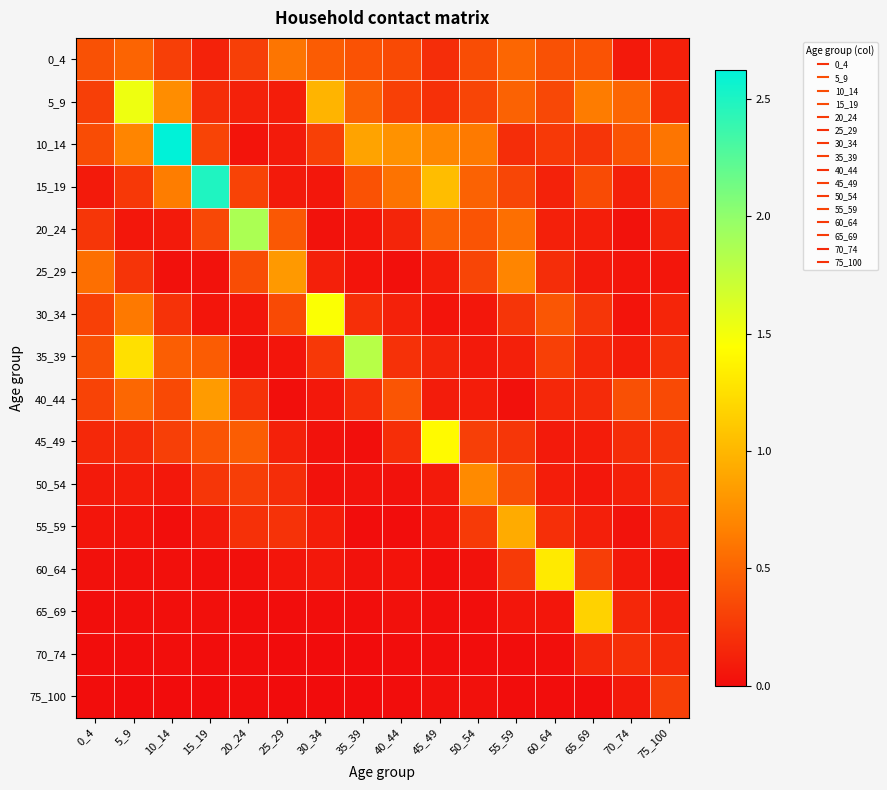

At how many categories does at least one series exceed 1?

9